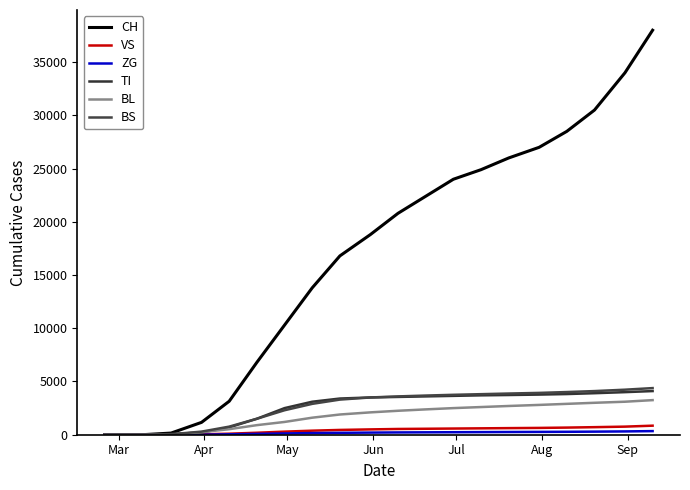

Does the chart have visible grid lines?

No